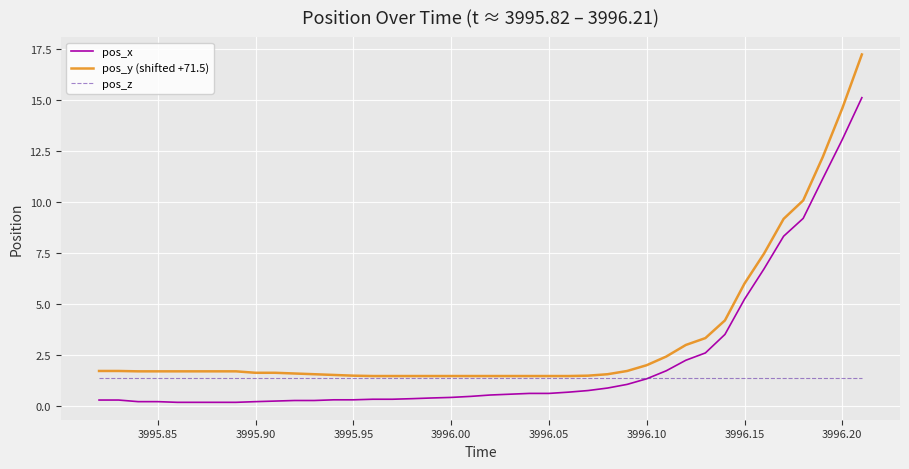

What is the maximum value for pos_z?

1.4